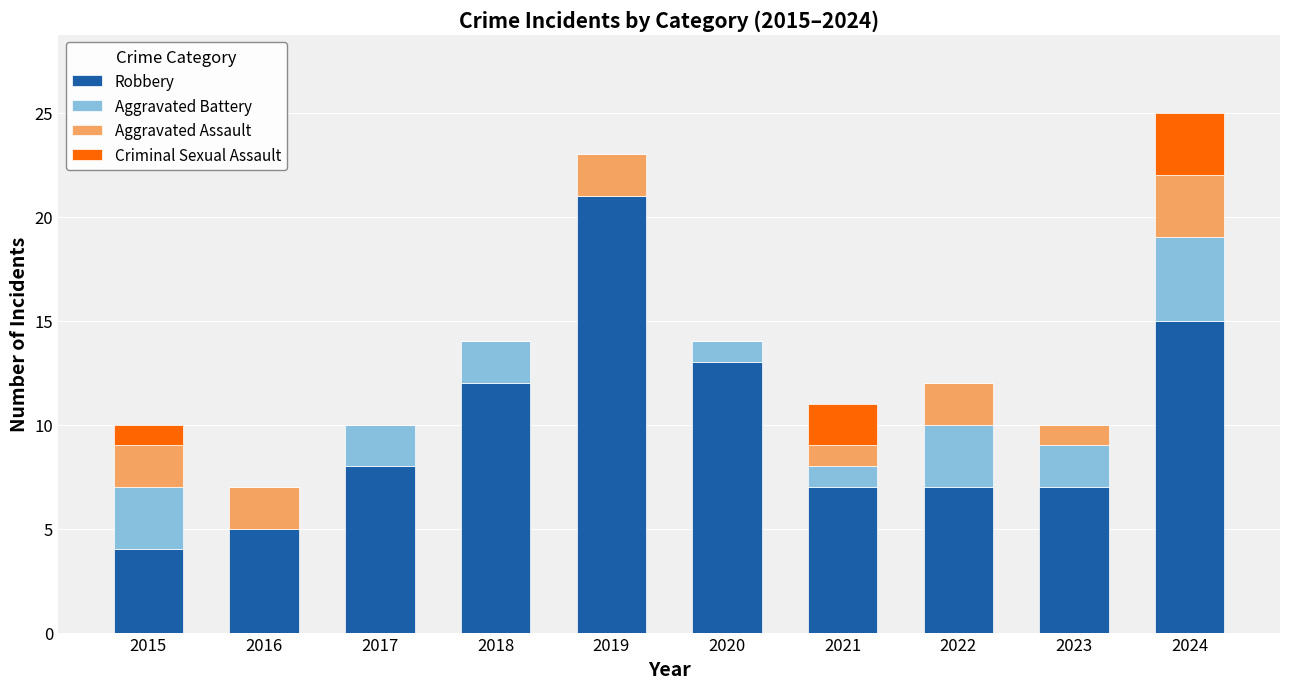

How many series are shown in this chart?

4